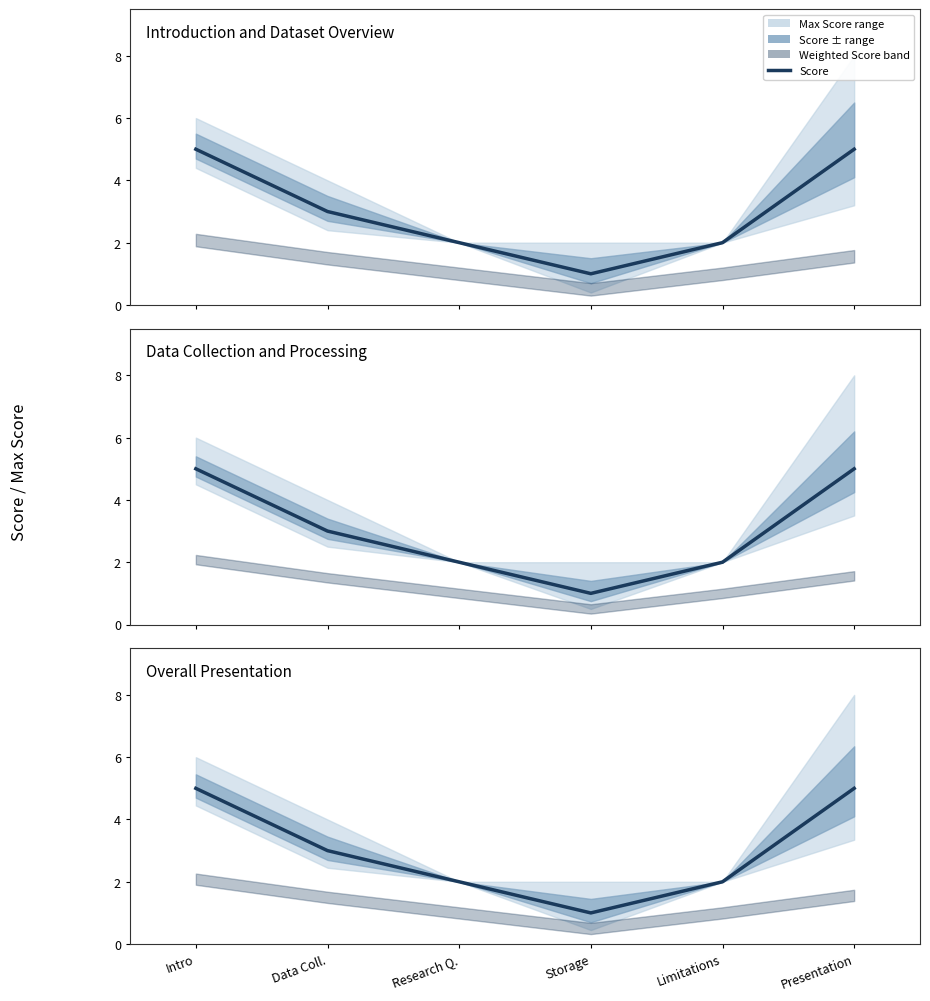

What is the difference between the maximum and minimum values?

4